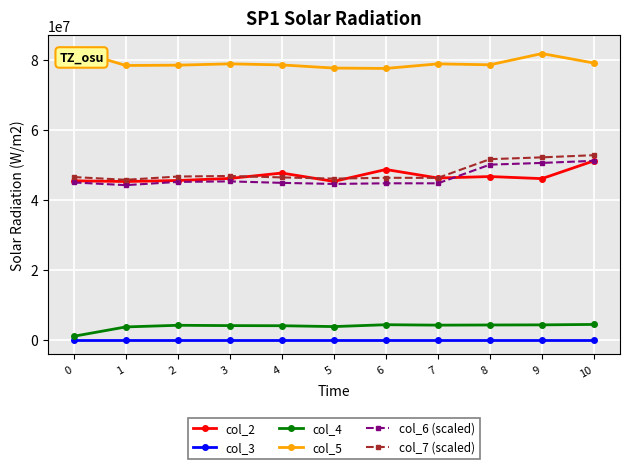

Which series has the widest spread of values?

col_7 (scaled)